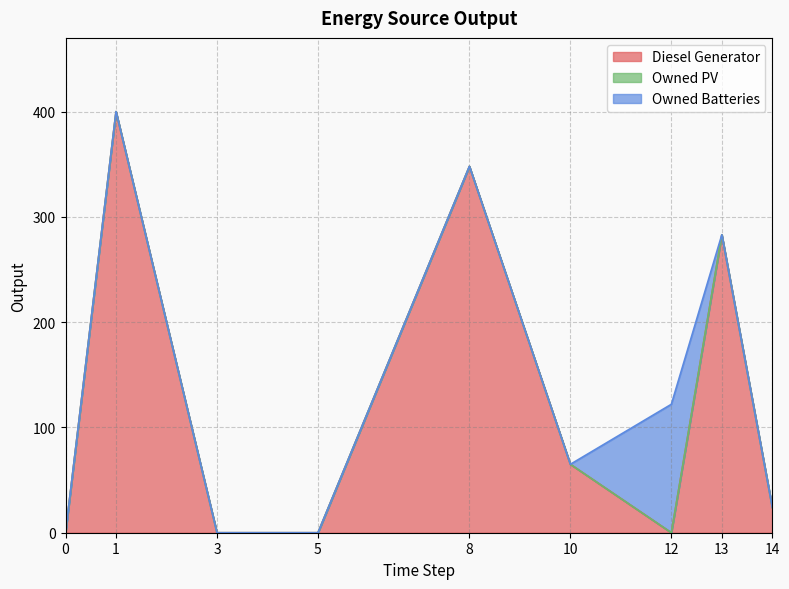

What is the average value of the Owned Batteries series?

13.6